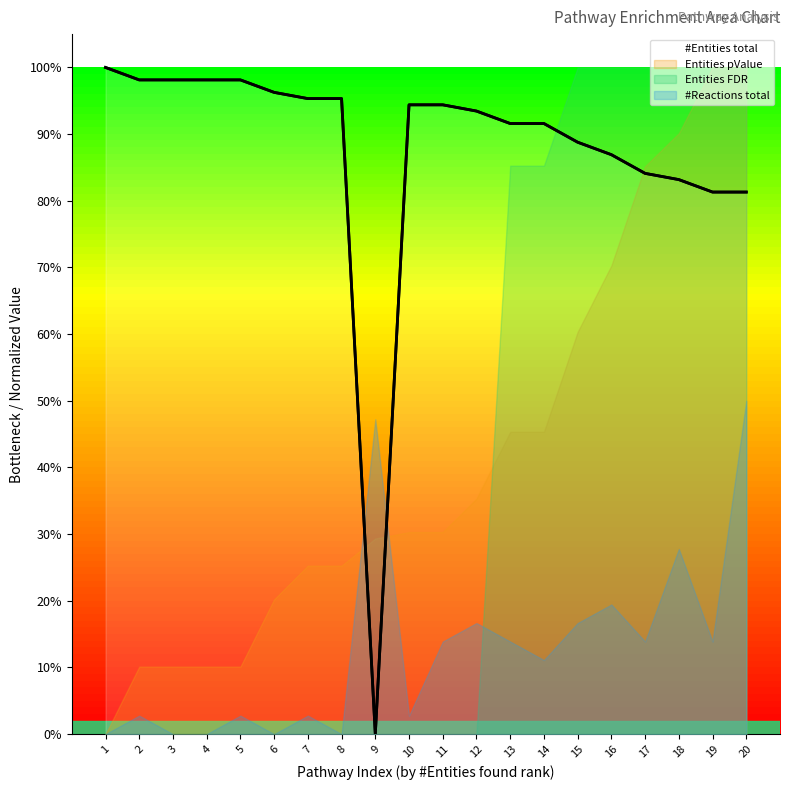

At which category does the data reach its first local valley?

9